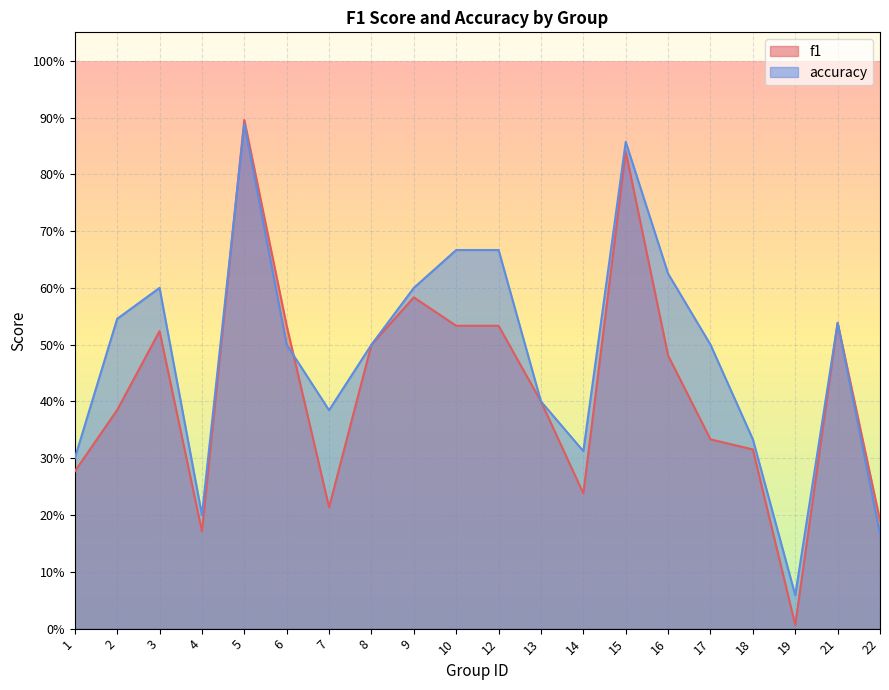

What is the lowest value of the accuracy series?

0.1